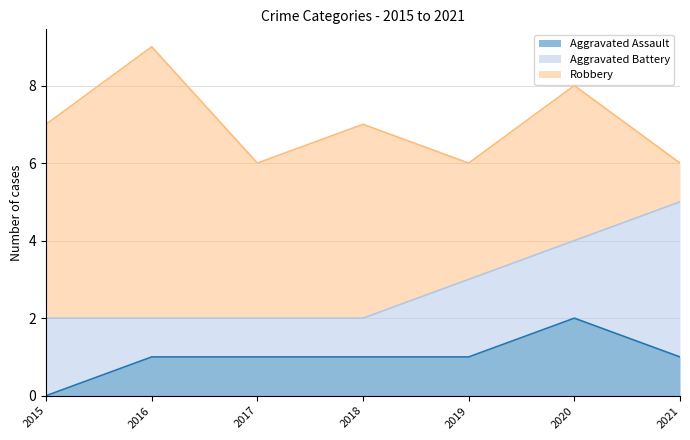

True or false: Aggravated Assault and Robbery cross at least once.

False